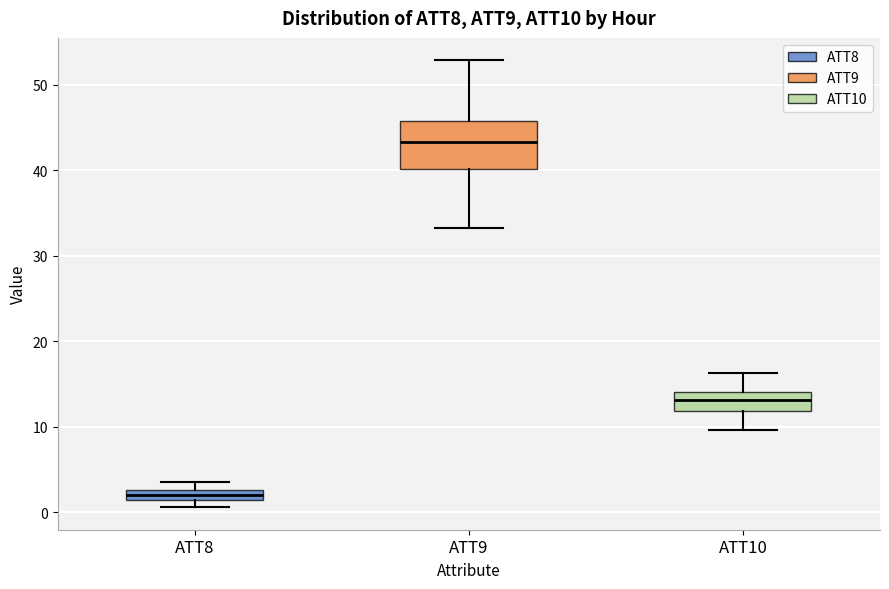

Which box's median line is the highest?

ATT9